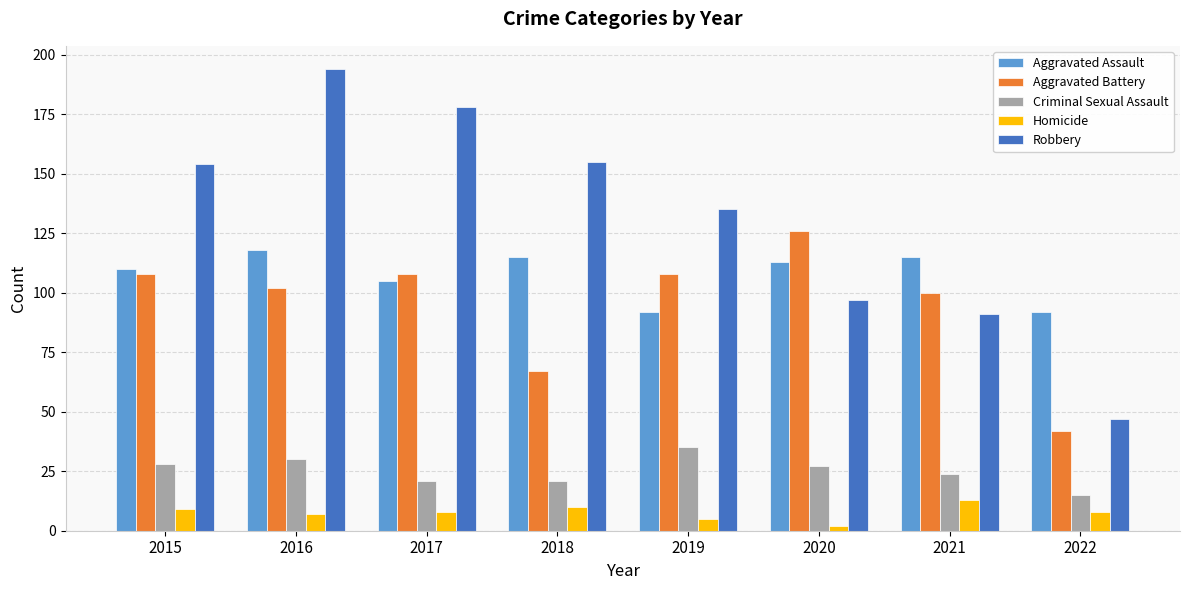

What is the value of the Aggravated Assault bar at the 8th from the left?

92